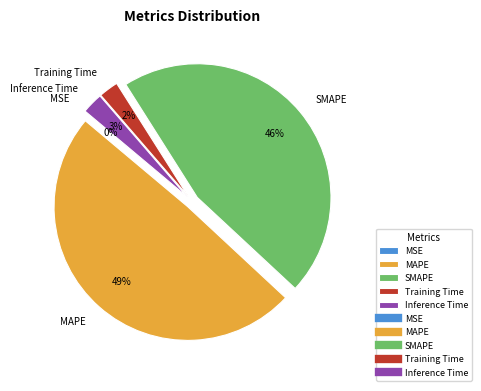

What is the largest slice in the pie chart?

MAPE